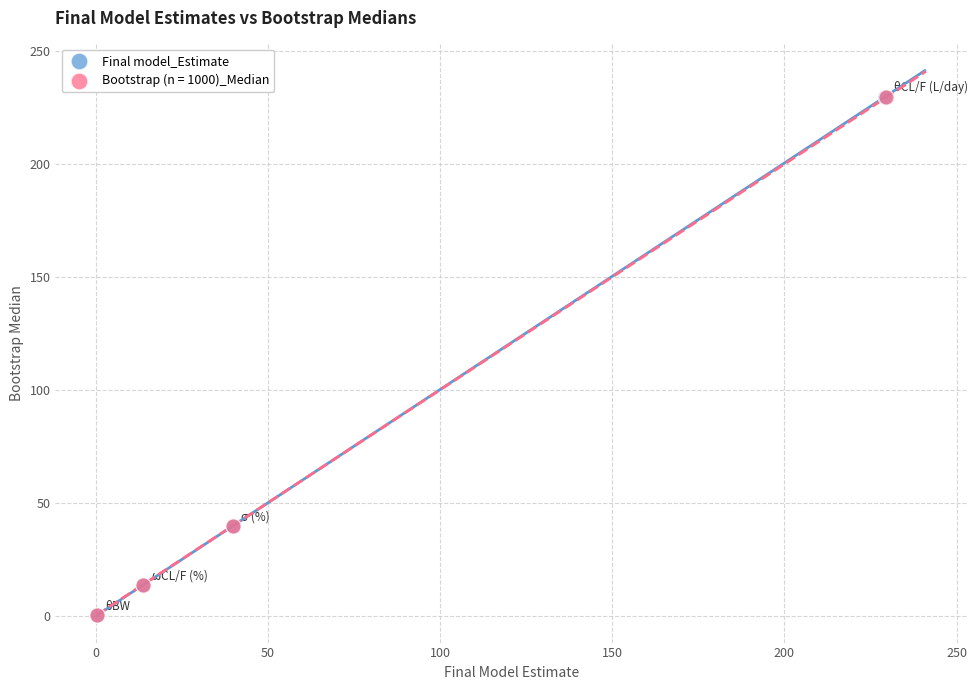

Which series has the widest spread of Y values?

Final model_Estimate